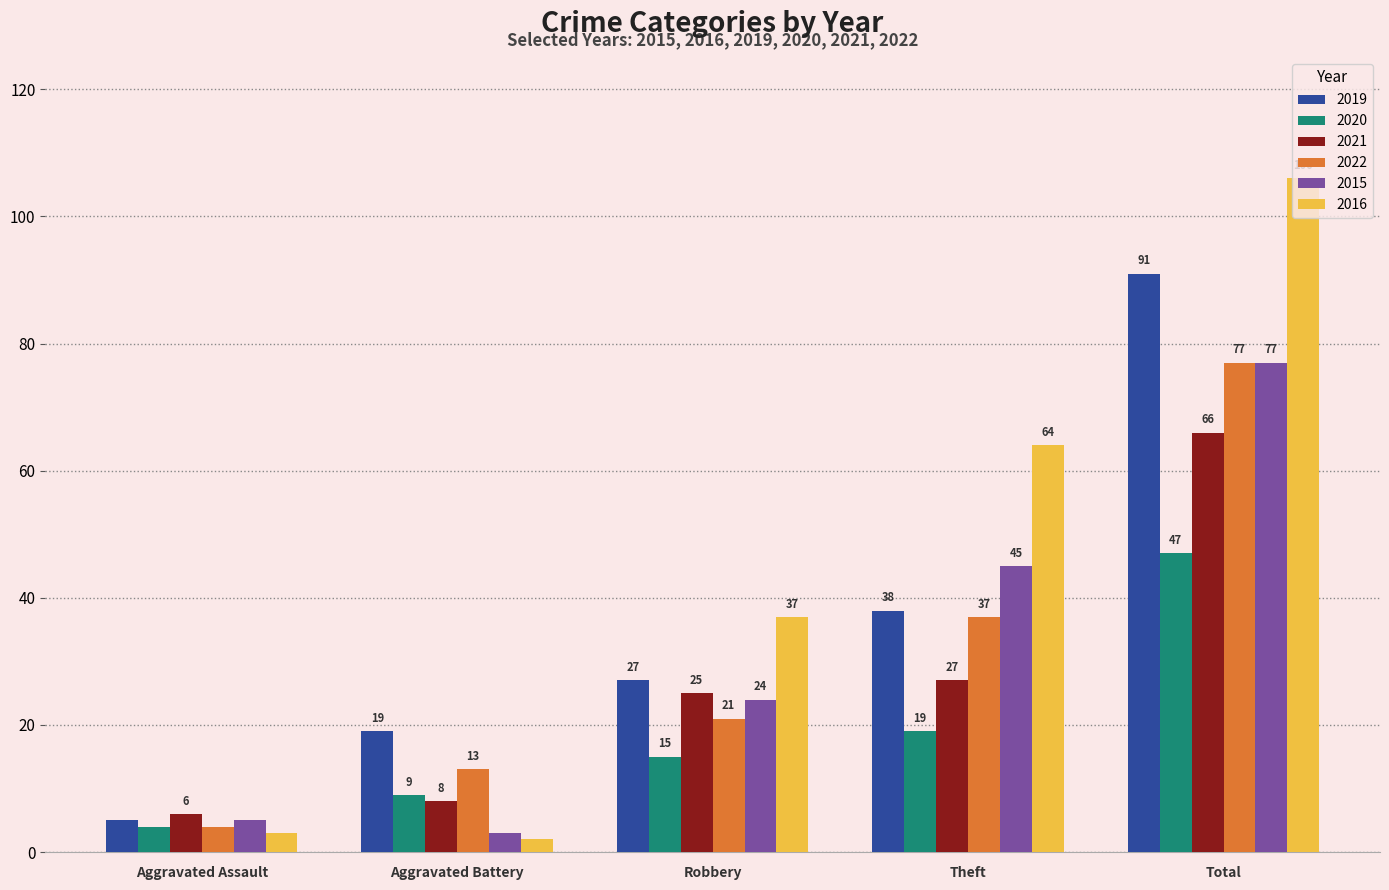

The 2016 series shows 16 at Robbery. True or false?

False